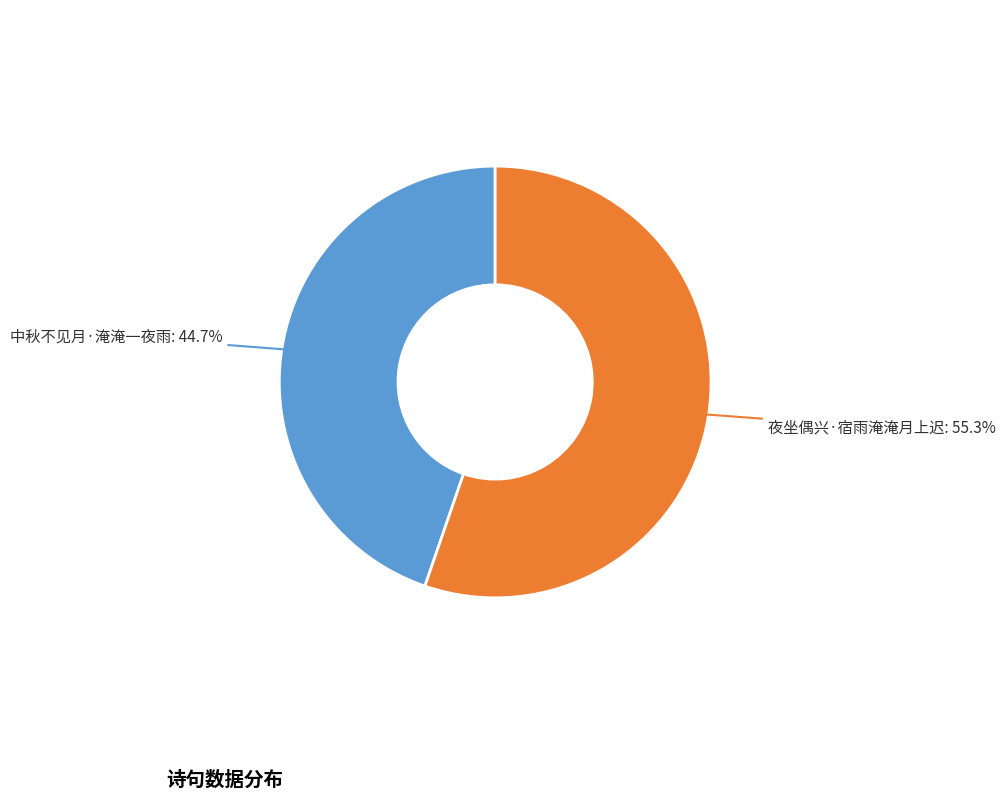

Is there a majority slice in this chart?

Yes